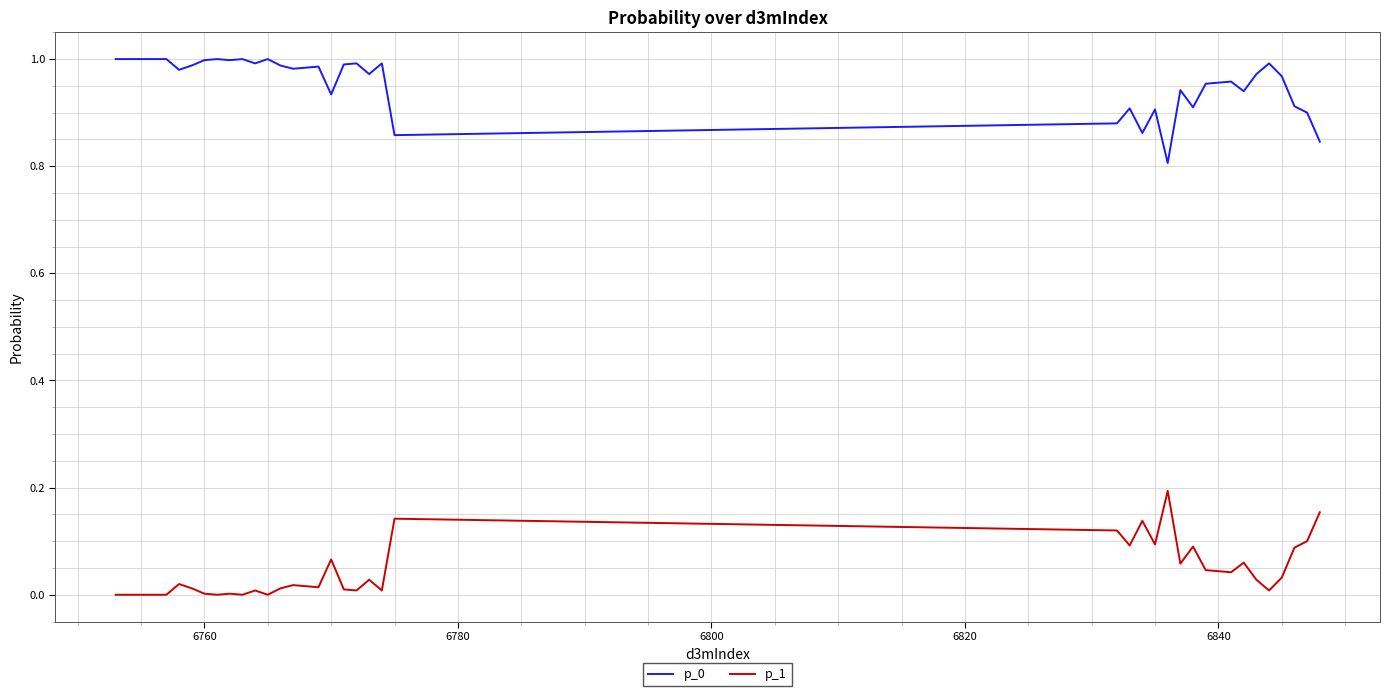

True or false: p_1 and p_0 intersect in this chart.

False